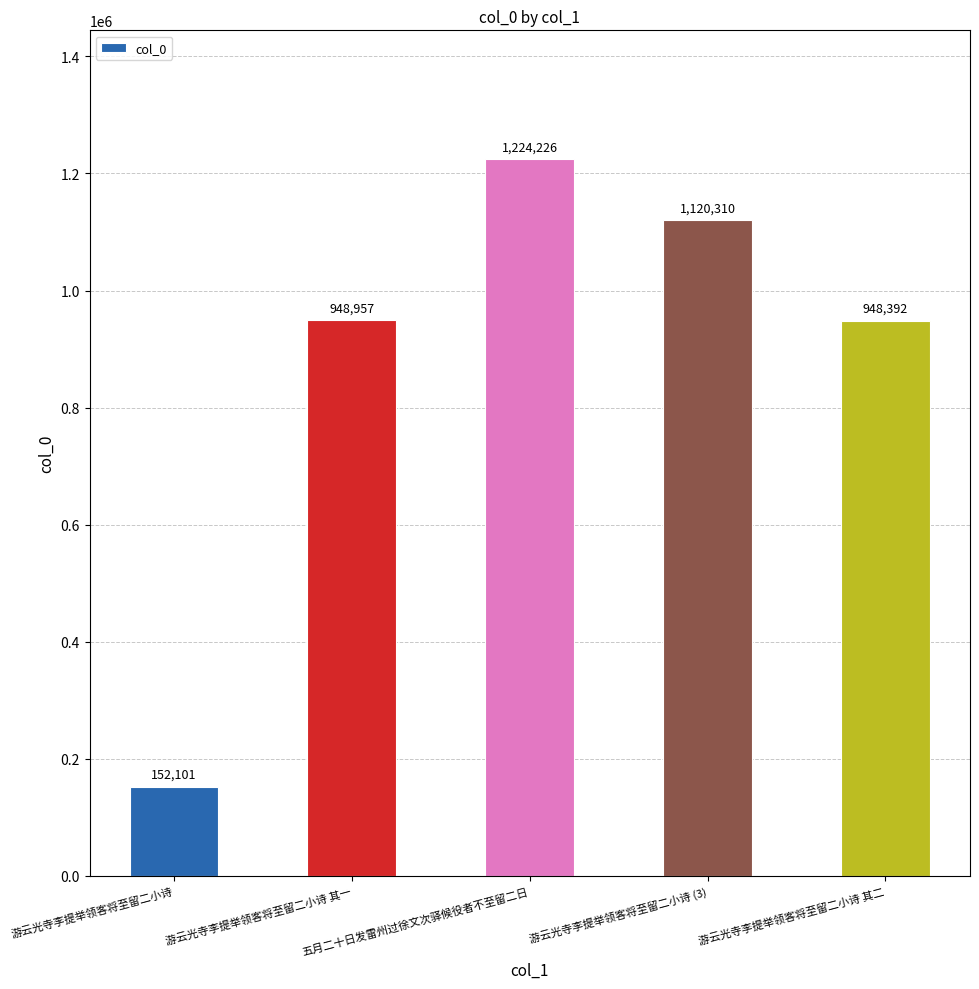

Reading left to right, extract all data points from this chart.

游云光寺李提举领客将至留二小诗=152101	游云光寺李提举领客将至留二小诗 其一=948957	五月二十日发雷州过徐文次驿候役者不至留二日=1224226	游云光寺李提举领客将至留二小诗 (3)=1120310	游云光寺李提举领客将至留二小诗 其二=948392